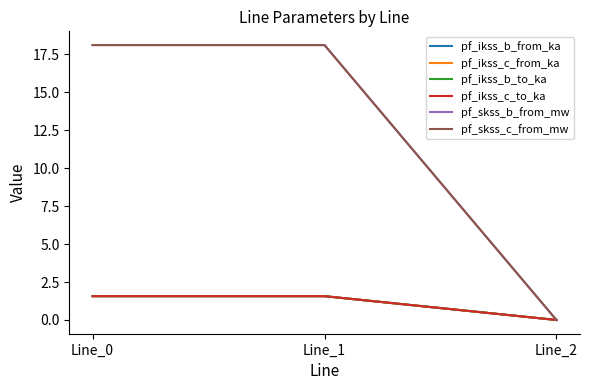

What is the sum of the pf_ikss_c_from_ka values at Line_1 and Line_2?

1.6